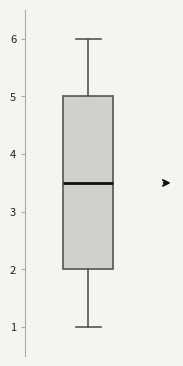

Read this box plot against the y-axis: the position of the median line, the range covered by the box, and the ends of both whiskers. The values are not printed on the chart, so give them approximately, as read against the axis.

median 3.5, box 2.0 to 5.0, whiskers 1.0 to 6.0